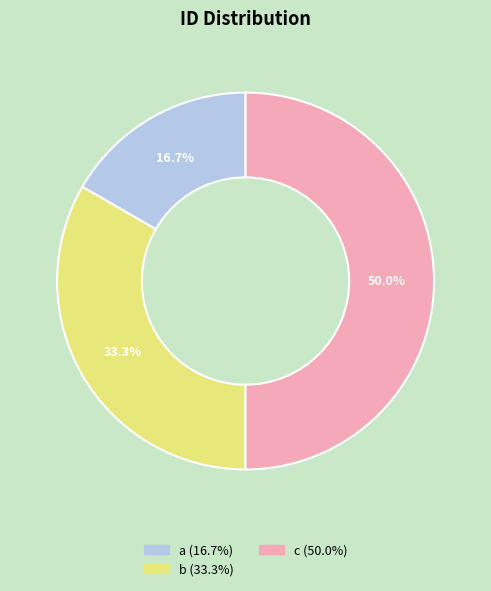

The c slice represents 36% of the pie. True or false?

False